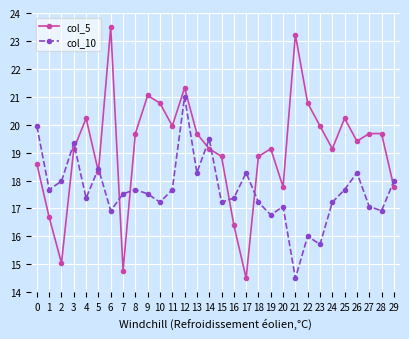

True or false: col_5 has more than 0 points higher than both neighbors.

True